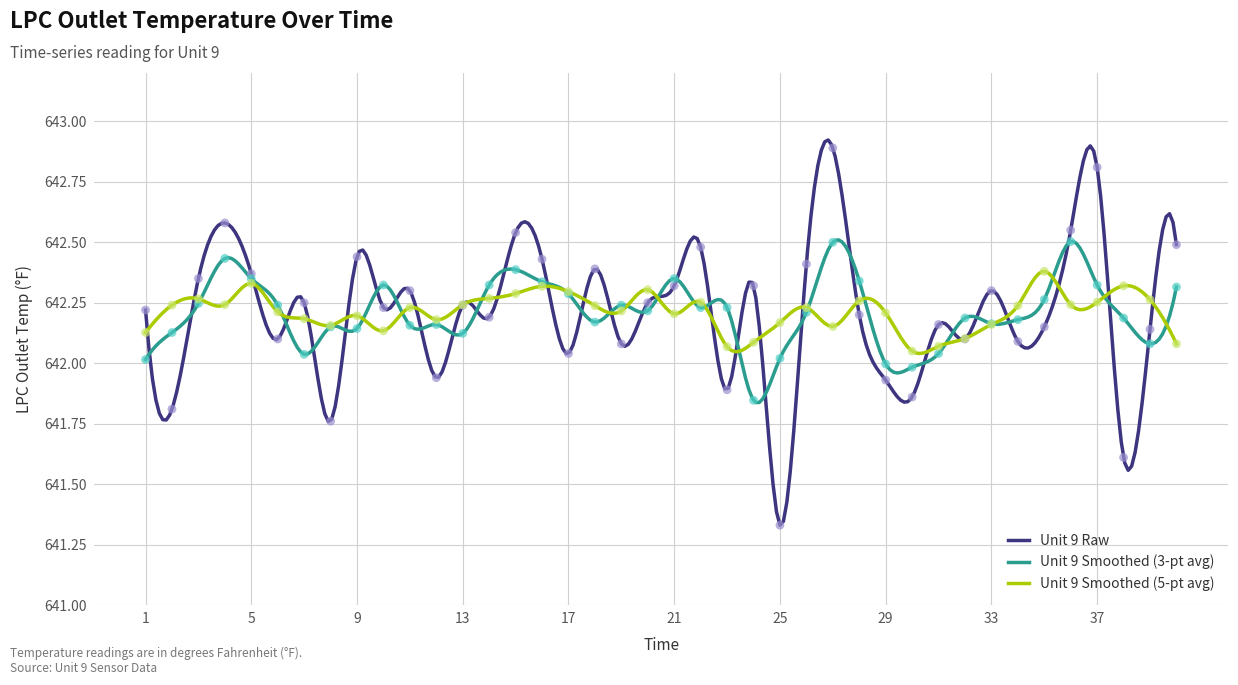

Between 23 and 36, which is larger?

36